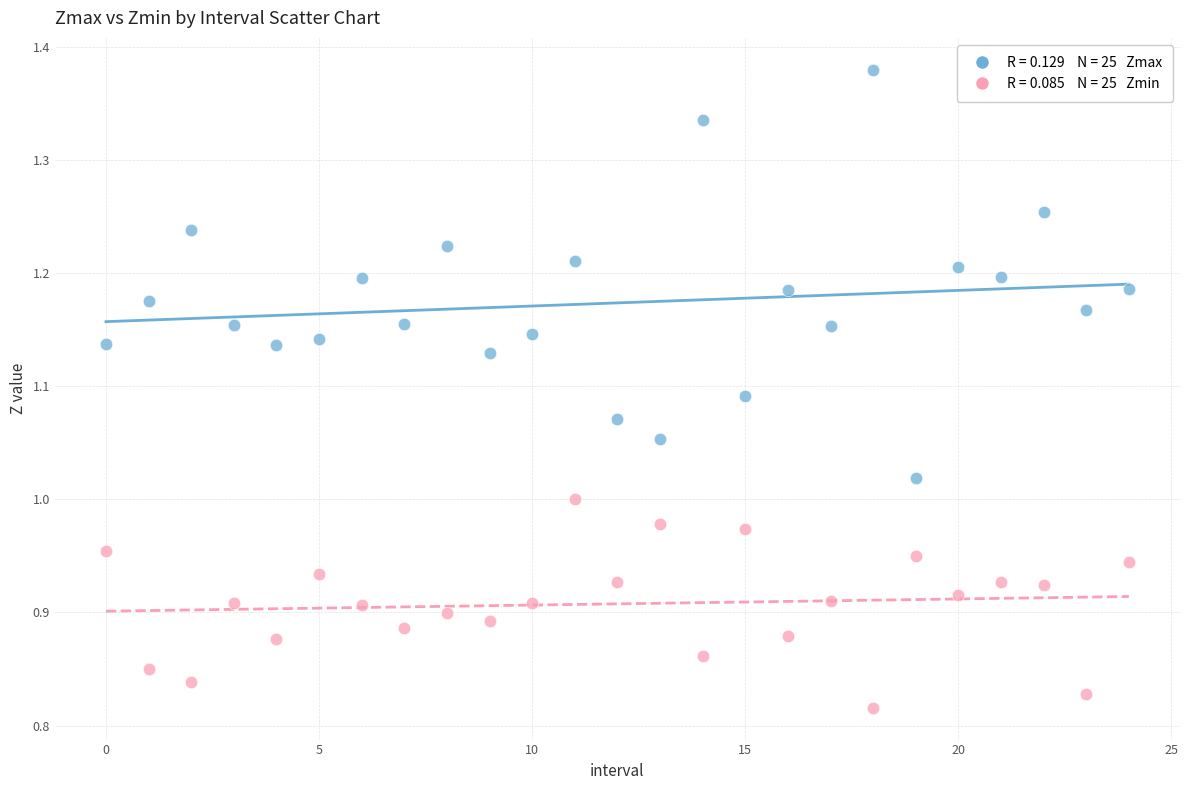

Across all data points, what is the range of Y values (max minus min)?

0.6